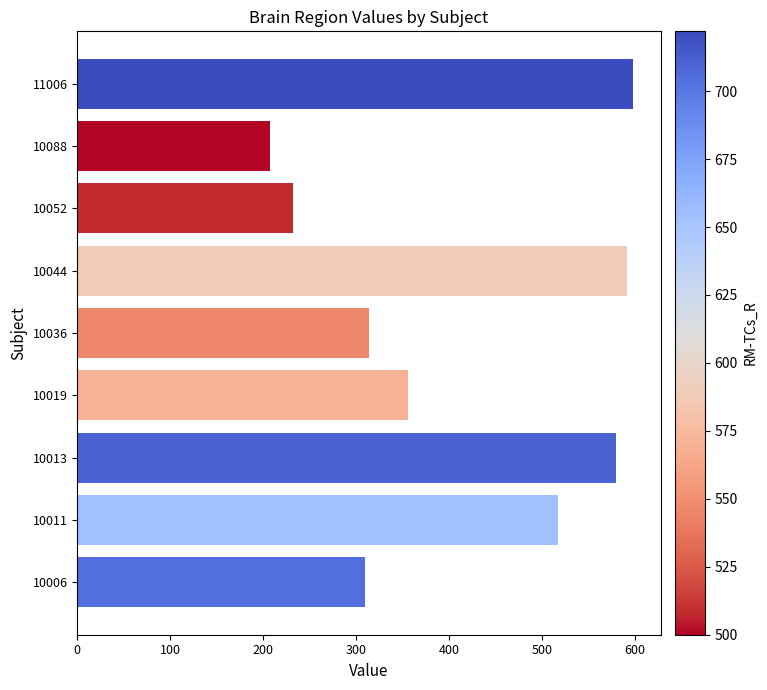

What is the average value?

412